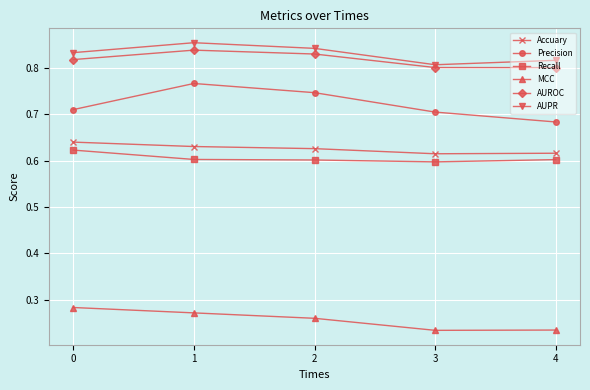

At which category is the sum across all series the highest?

1